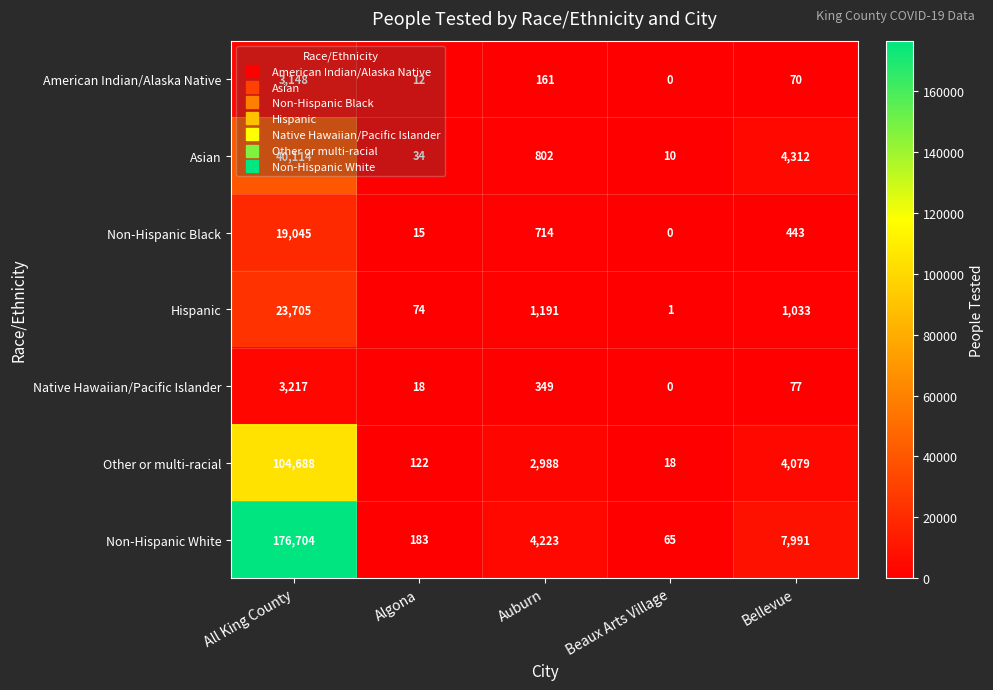

At Algona, list the series in order from smallest to largest.

American Indian/Alaska Native, Non-Hispanic Black, Native Hawaiian/Pacific Islander, Asian, Hispanic, Other or multi-racial, Non-Hispanic White